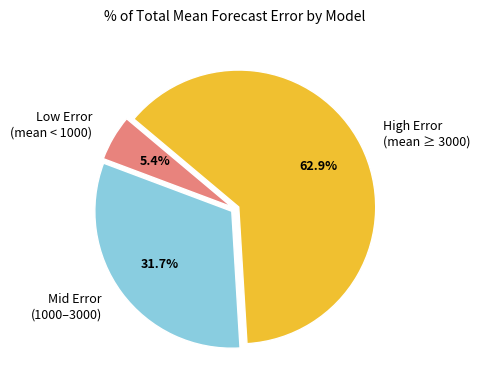

Between High Error (mean ≥ 3000) and Mid Error (1000–3000), which is larger?

High Error (mean ≥ 3000)